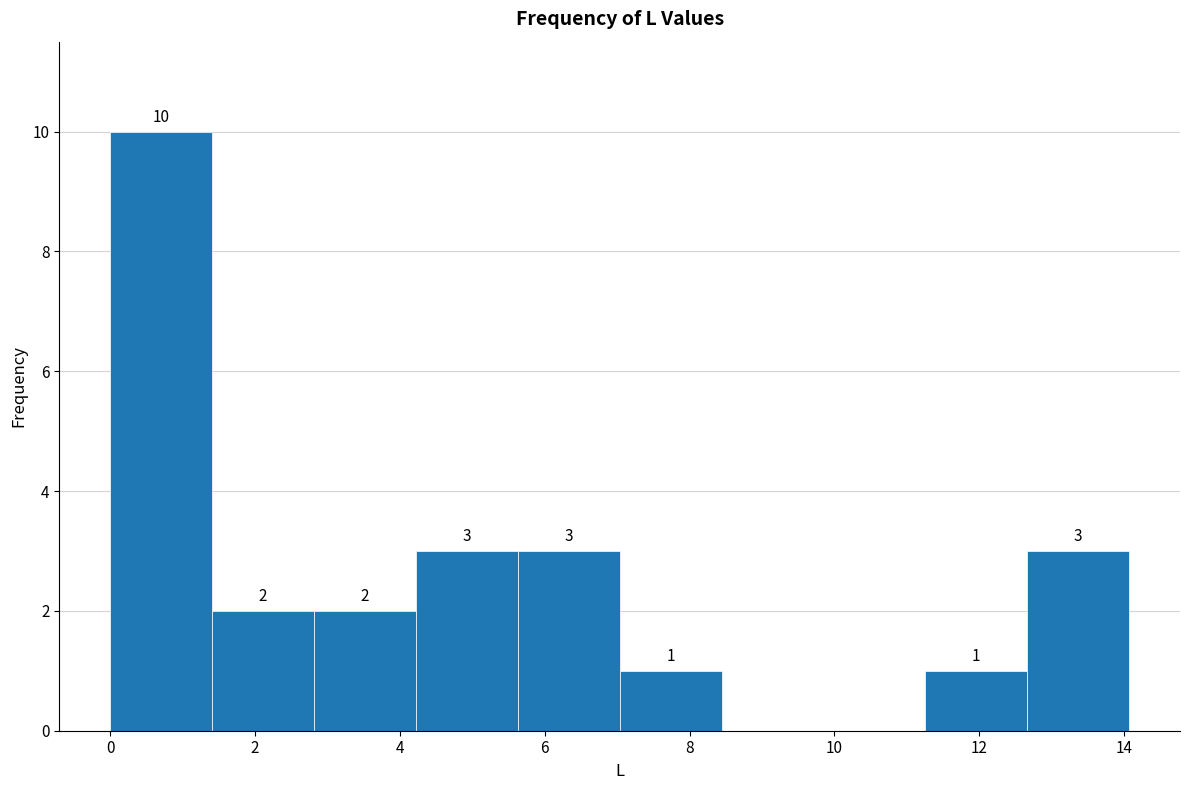

Over which range of the x-axis is the bar tallest?

0.0 to 1.4